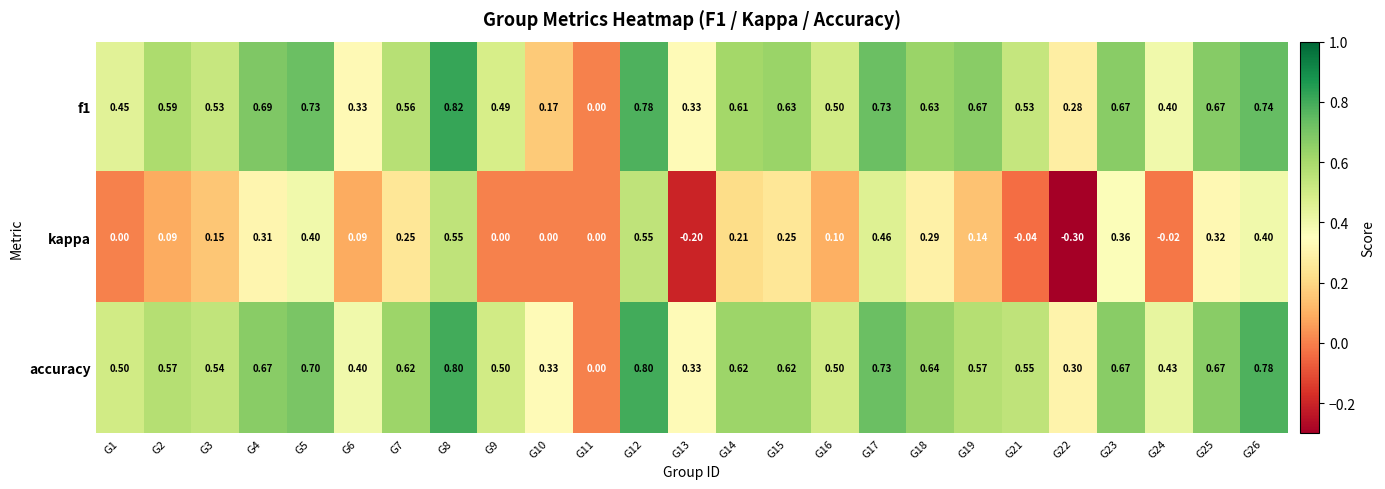

Between G4 and G24, which series saw the biggest shift?

kappa